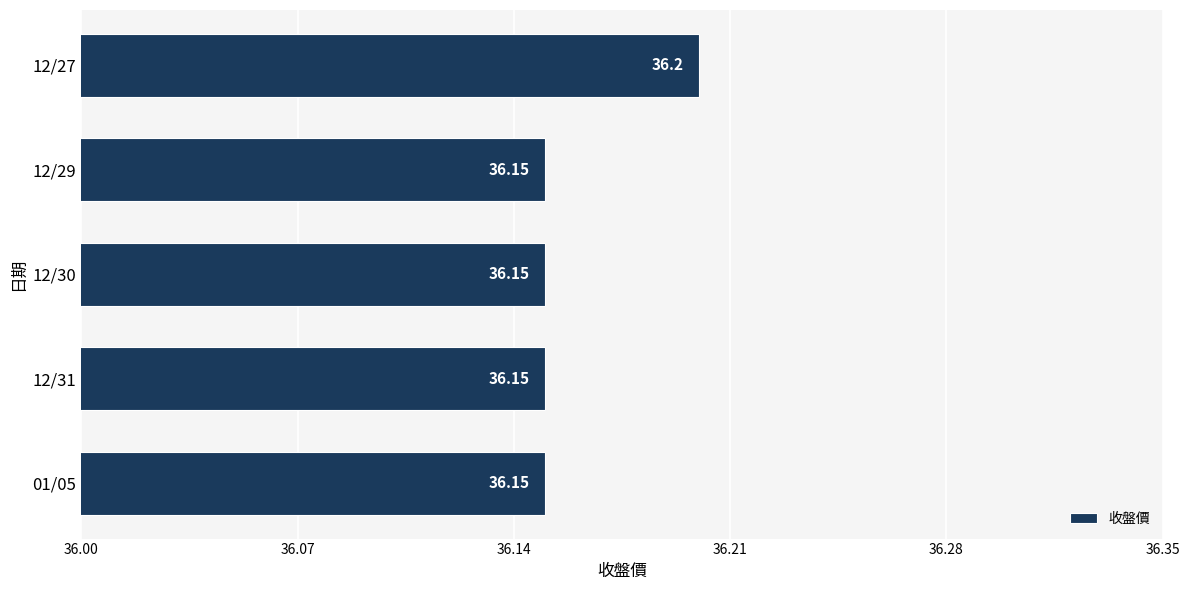

Are the bars grouped side by side (vs. stacked)?

No